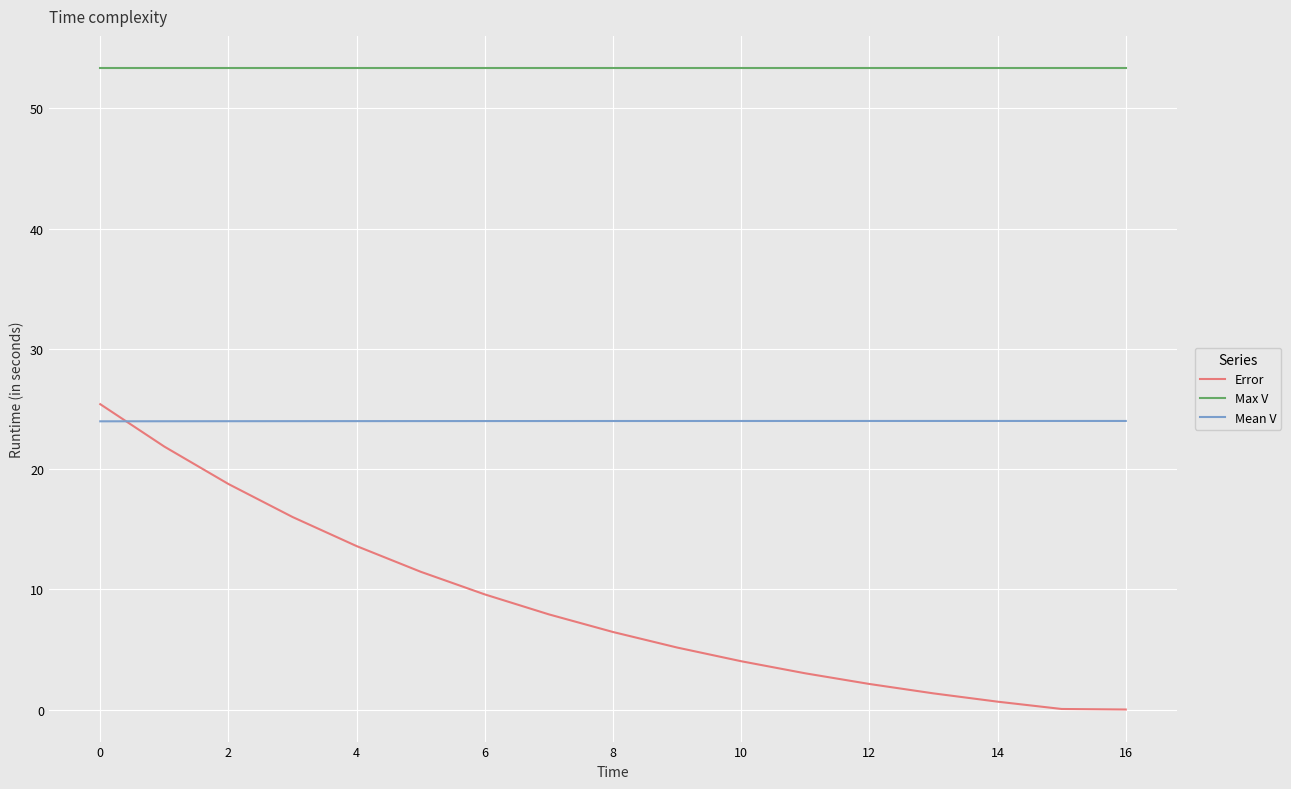

Rank the series by their average value, from highest to lowest.

Max V, Mean V, Error